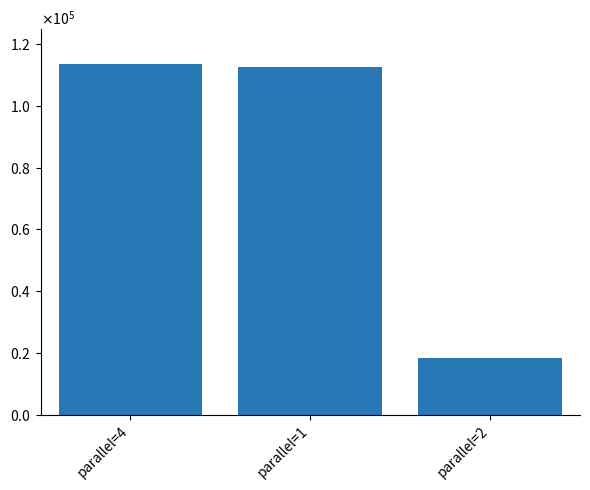

What is the difference between the maximum and second lowest values?

820.8